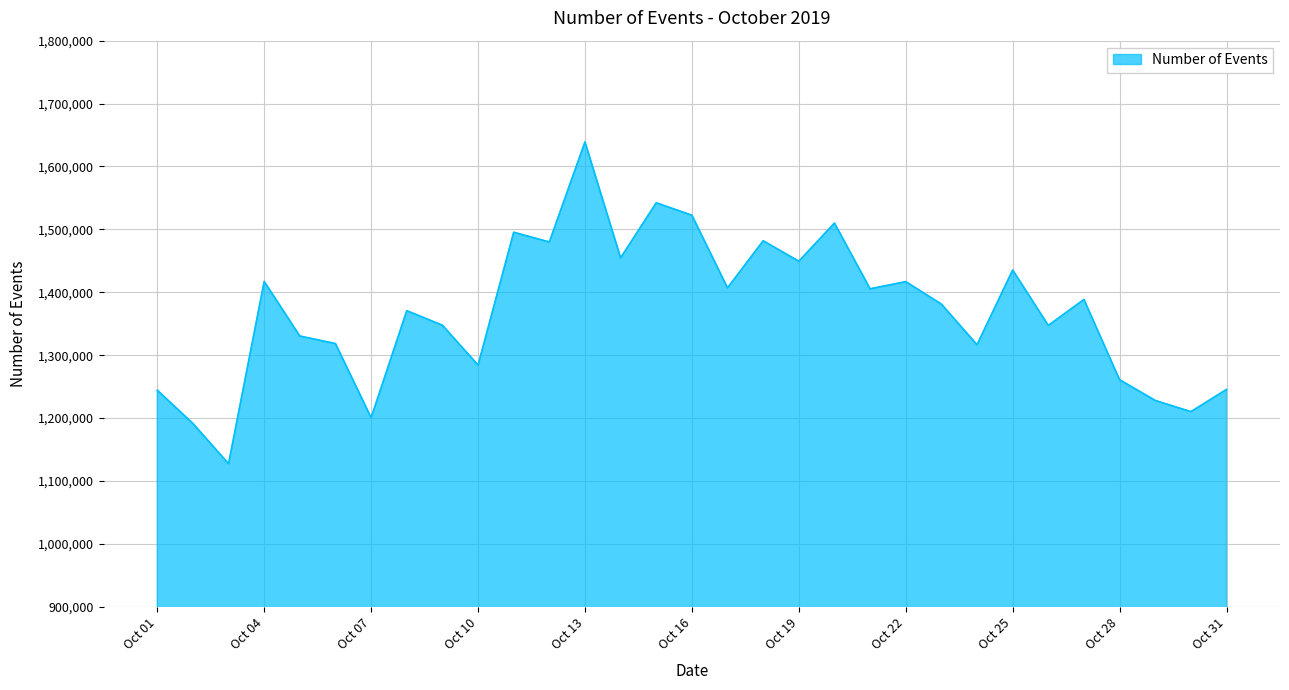

What is the difference between the maximum and minimum values?

511768